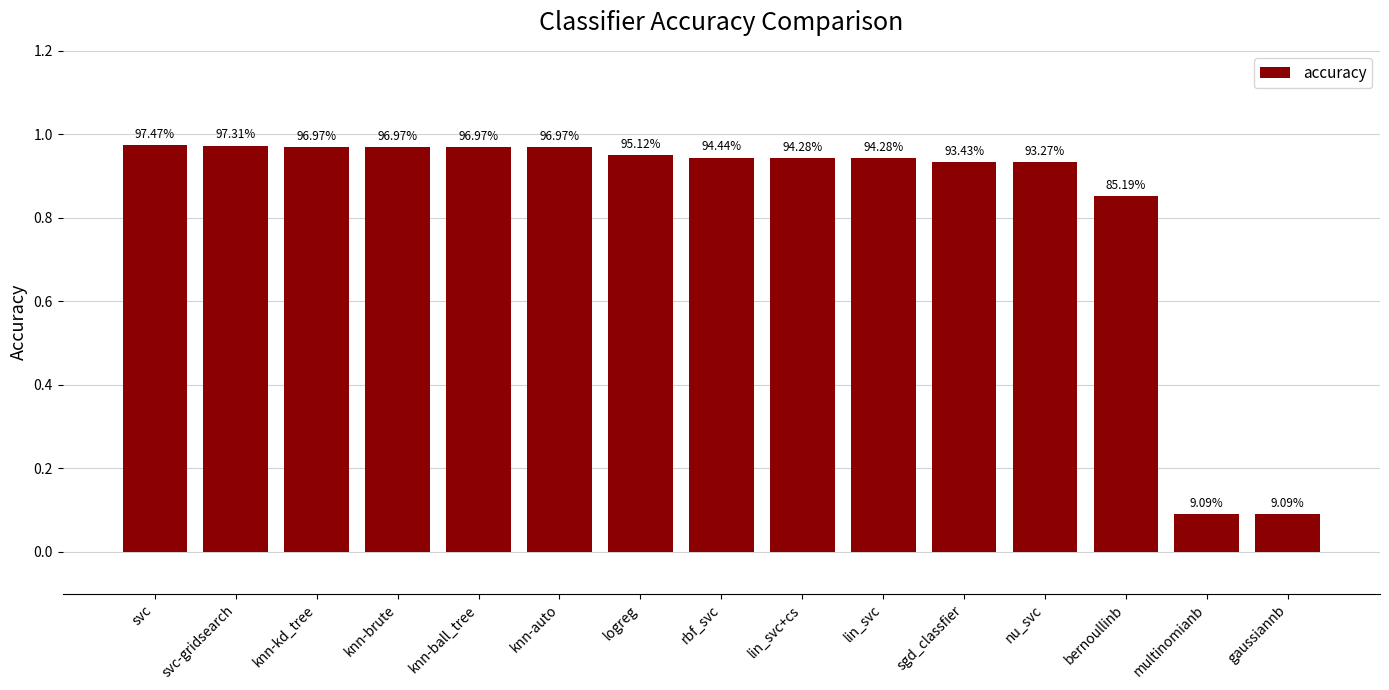

Are the bars horizontal?

No